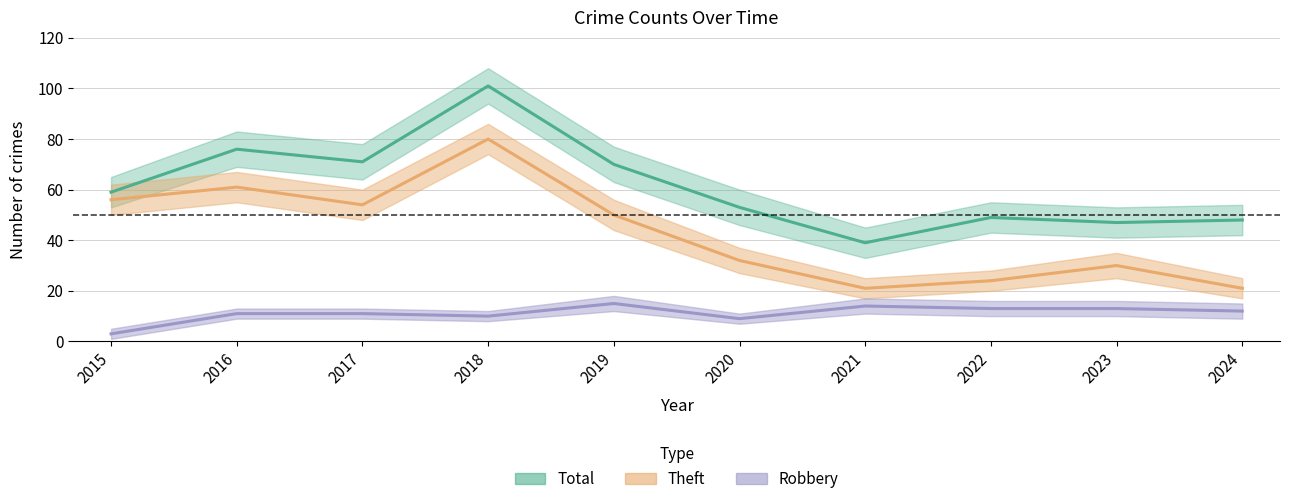

Which has a higher value, 2018 or 2015?

2018